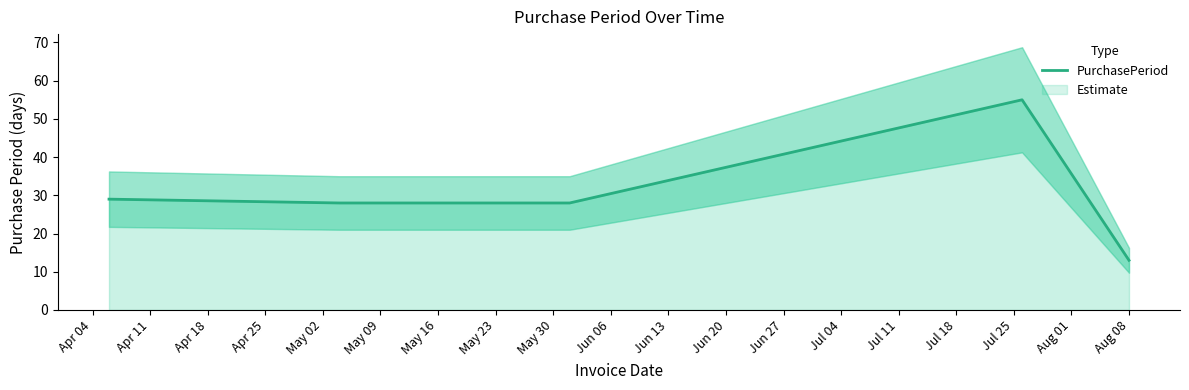

What is the minimum value for PurchasePeriod?

13